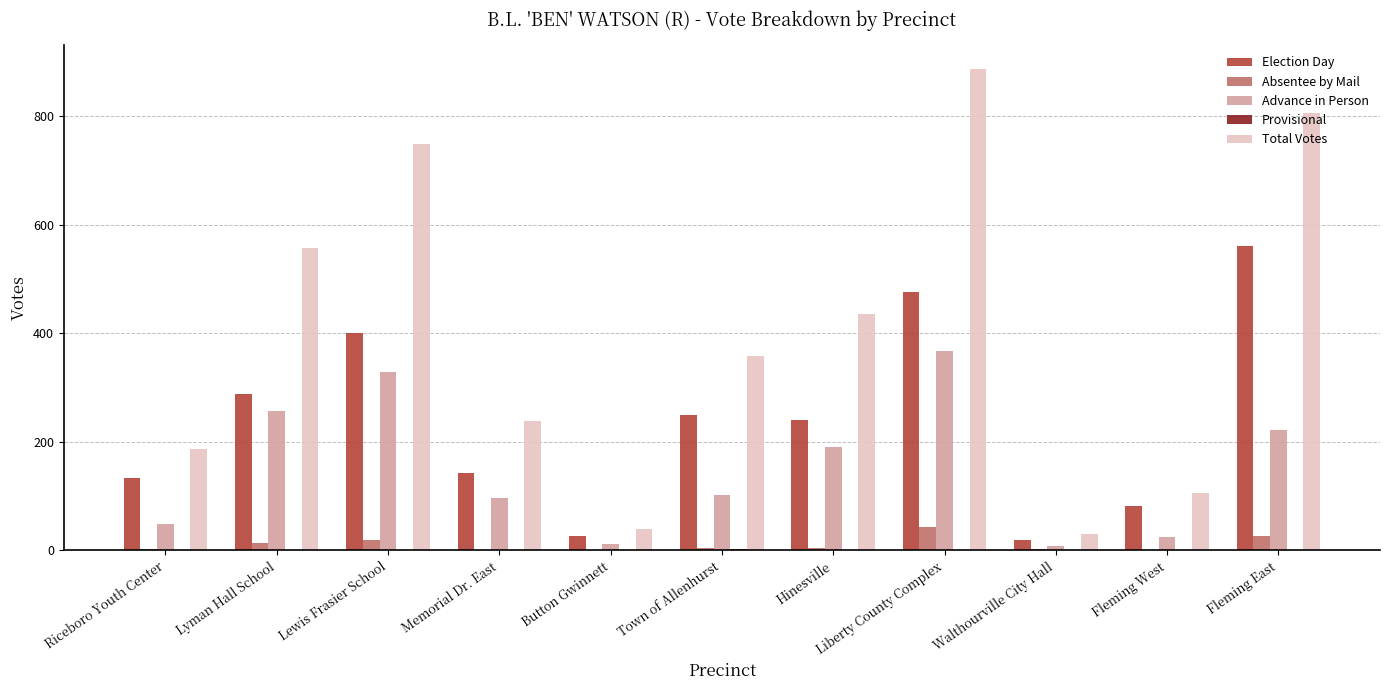

Between Town of Allenhurst and Fleming East, which series saw the biggest shift?

Total Votes